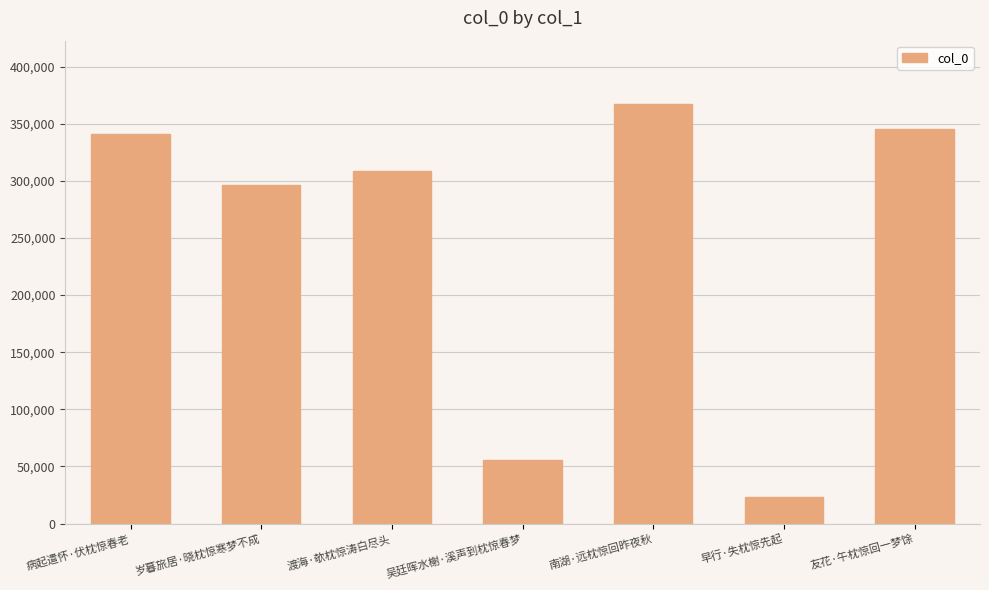

The chart shows a value of 185039 at 病起遣怀·伏枕惊春老. True or false?

False